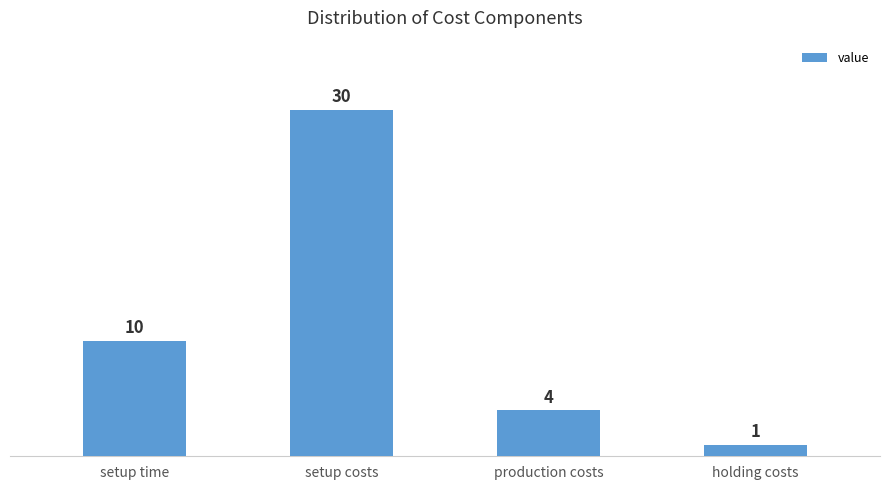

What is the ratio of the value at setup costs to the value at production costs?

7.5